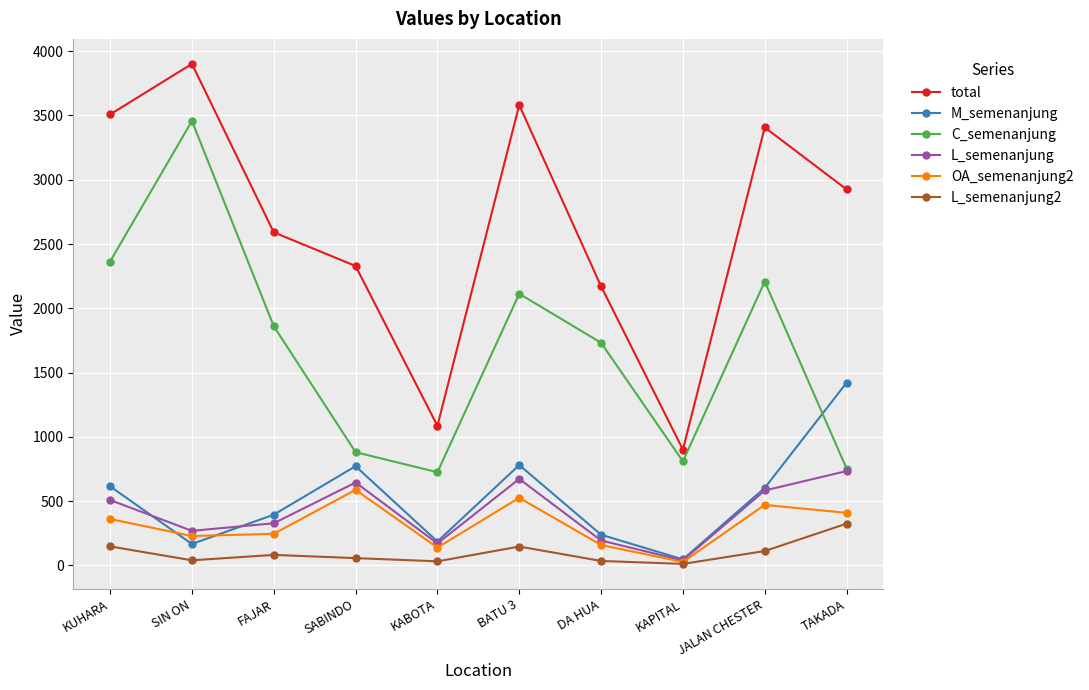

Is the value of M_semenanjung at SIN ON greater than the value of C_semenanjung at KAPITAL?

No